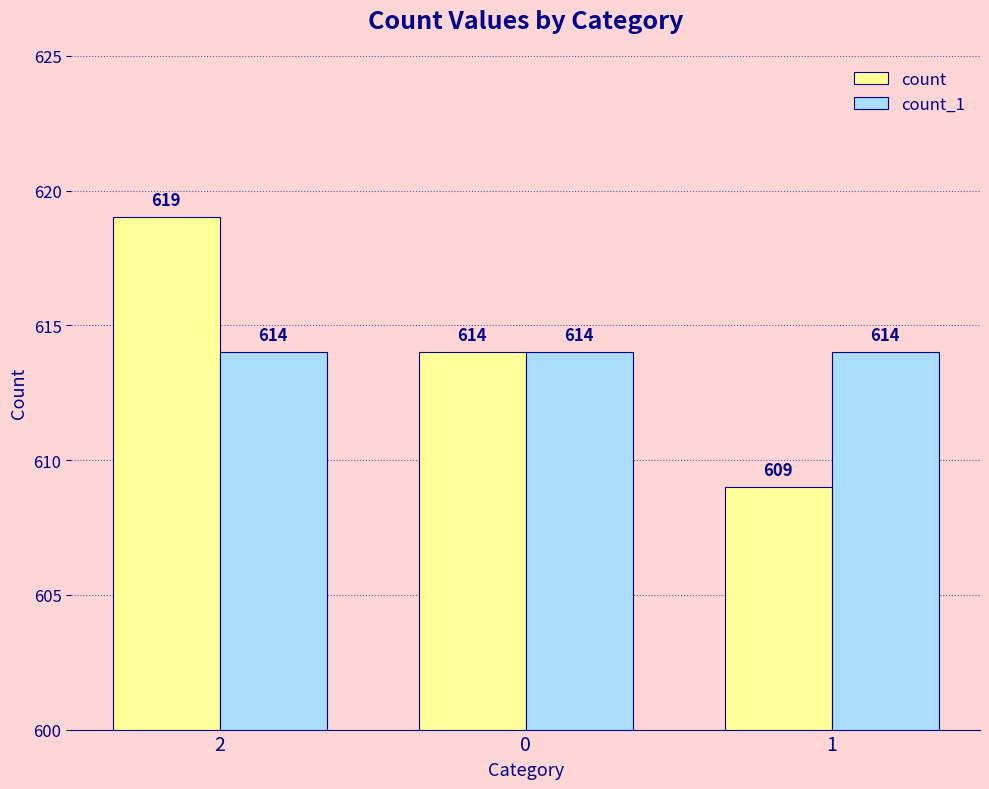

What is the difference between the second highest and minimum values in the count series?

5